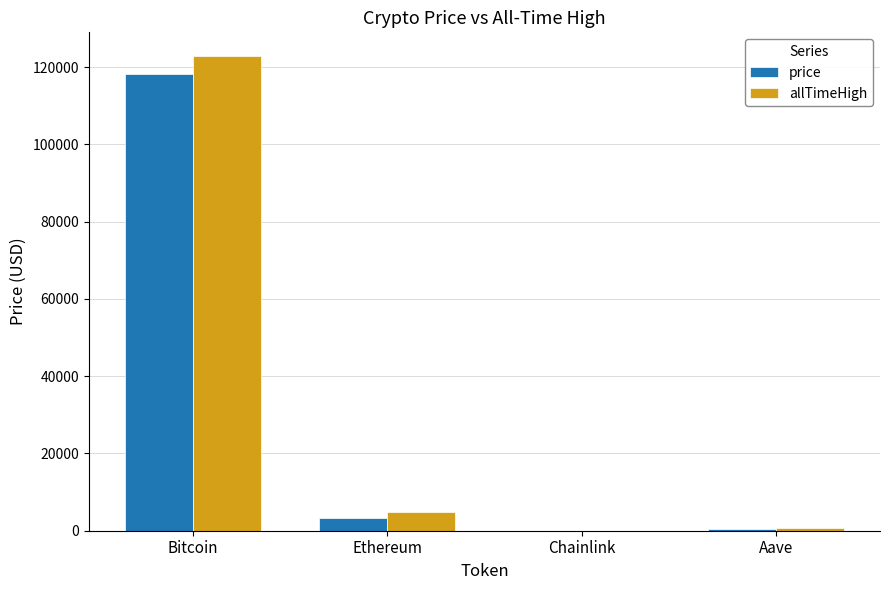

Which category has the highest value across all series?

Bitcoin